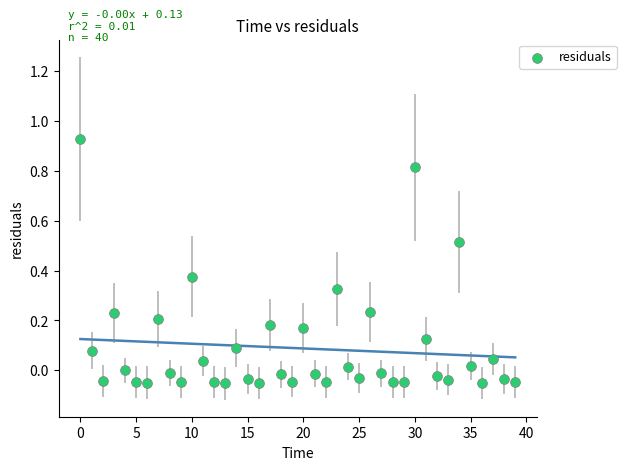

What is the range of Y values (max minus min)?

1.0